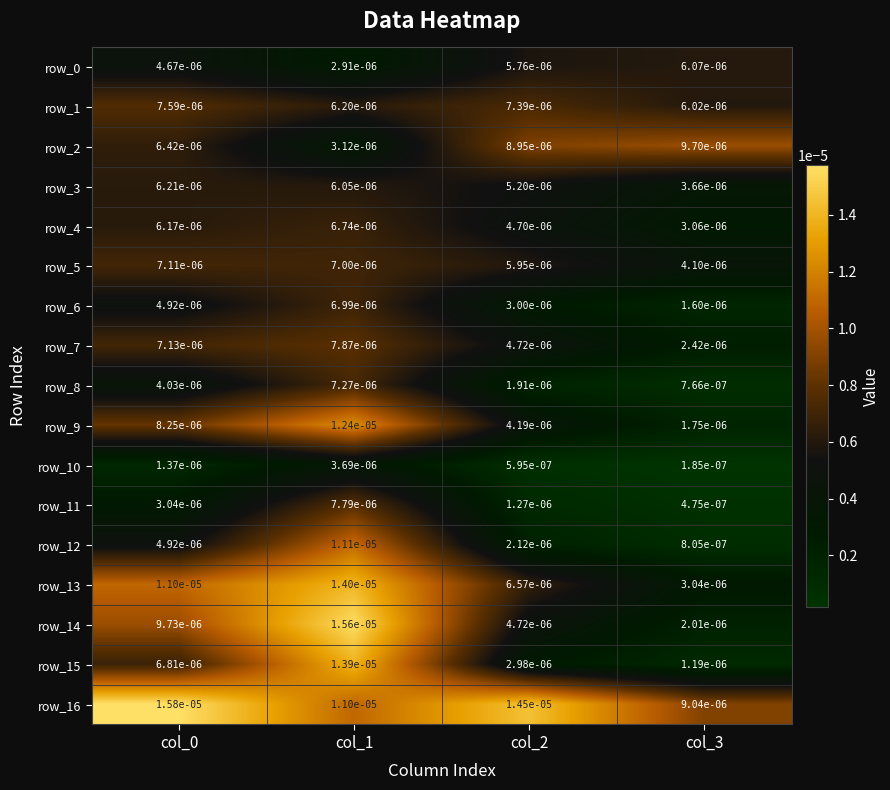

Is the value of row_9 at col_1 greater than the value of row_7 at col_0?

Yes